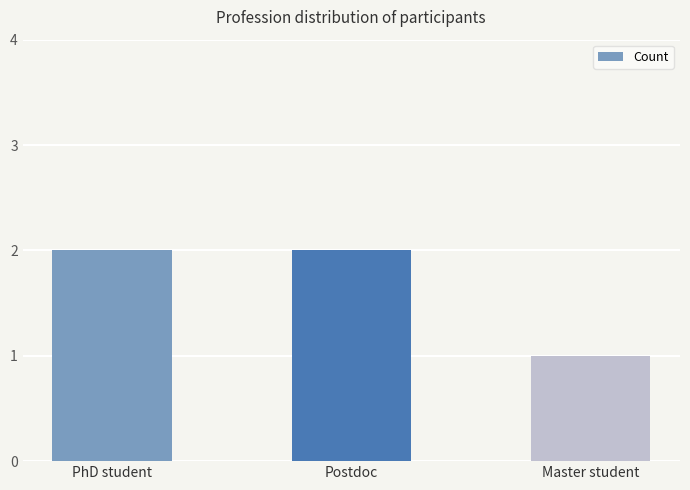

How many series are shown in this chart?

1